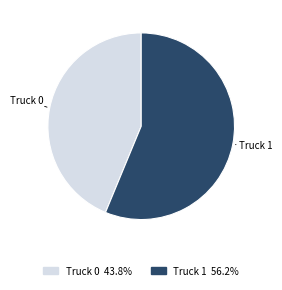

Combined, do Truck 0 and Truck 1 account for over 50%?

Yes